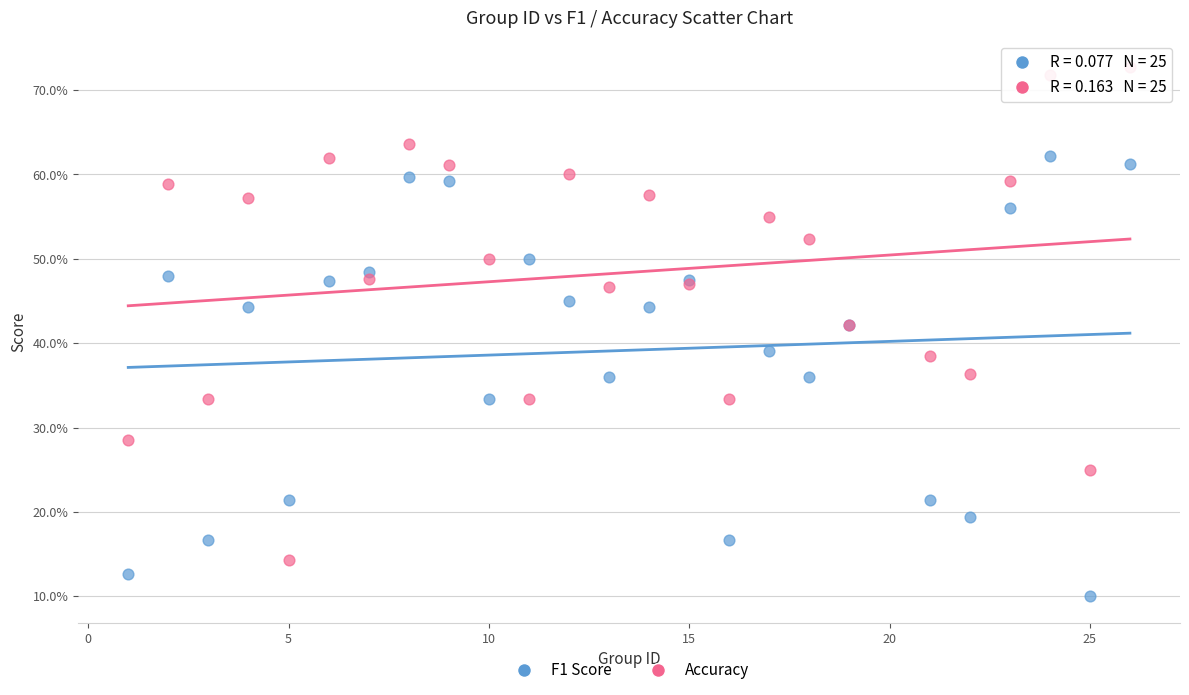

What are all the series names shown in the legend?

F1 Score, Accuracy